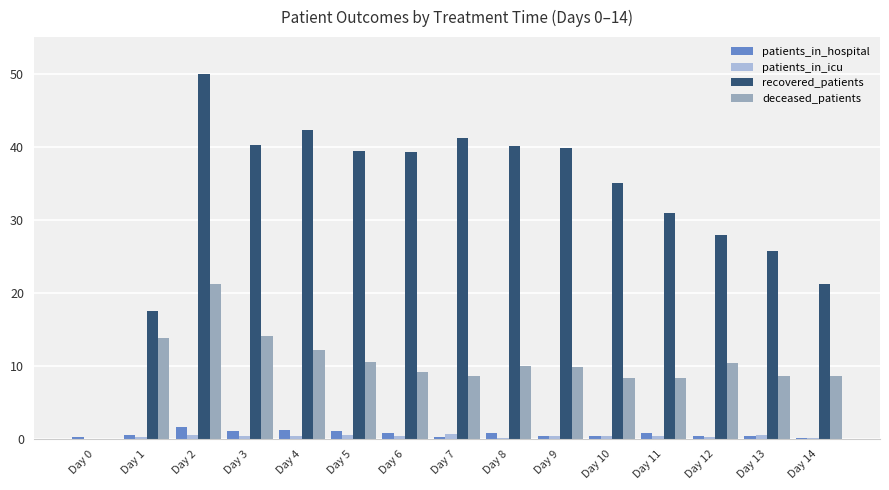

Is it true that recovered_patients equals 25.9 at Day 5?

False